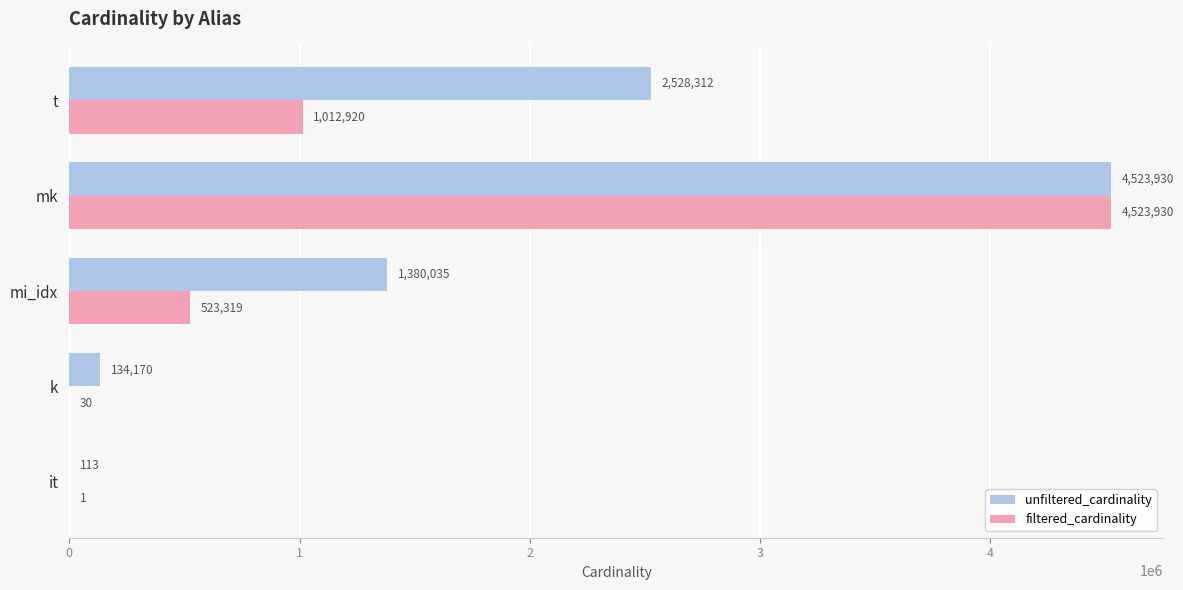

What is the maximum value shown in the chart?

4523930